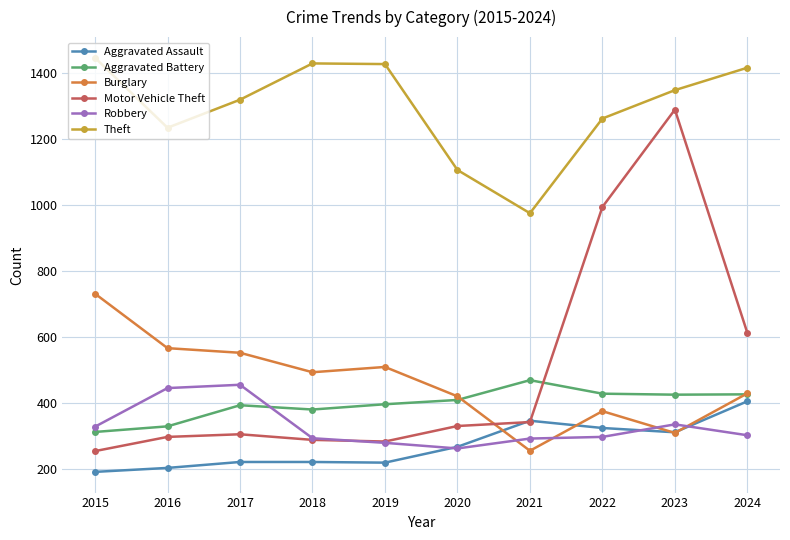

How many times do Robbery and Aggravated Battery cross each other?

1